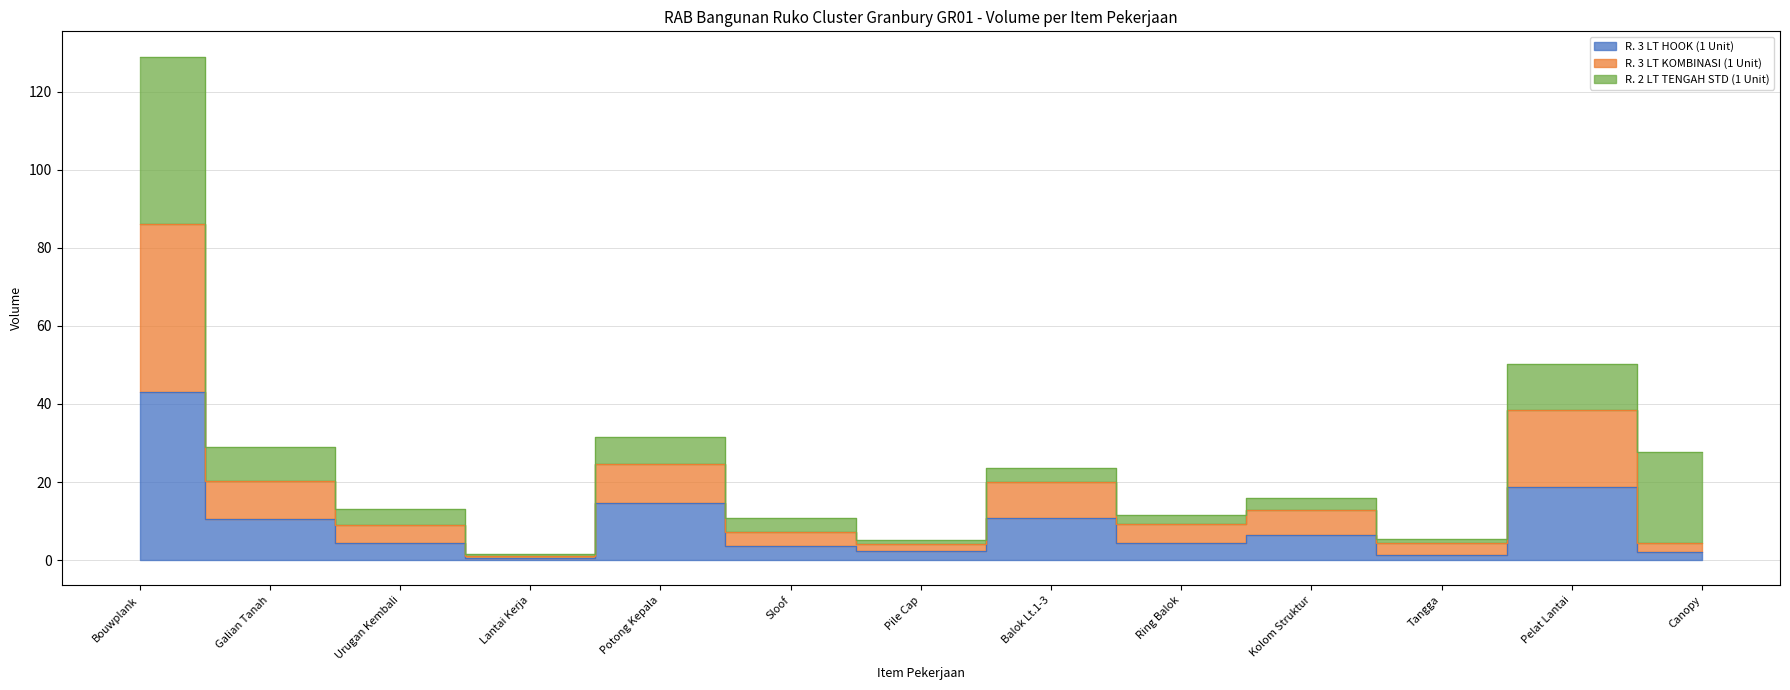

Which series changed the most between Lantai Kerja and Ring Balok?

R. 3 LT KOMBINASI (1 Unit)